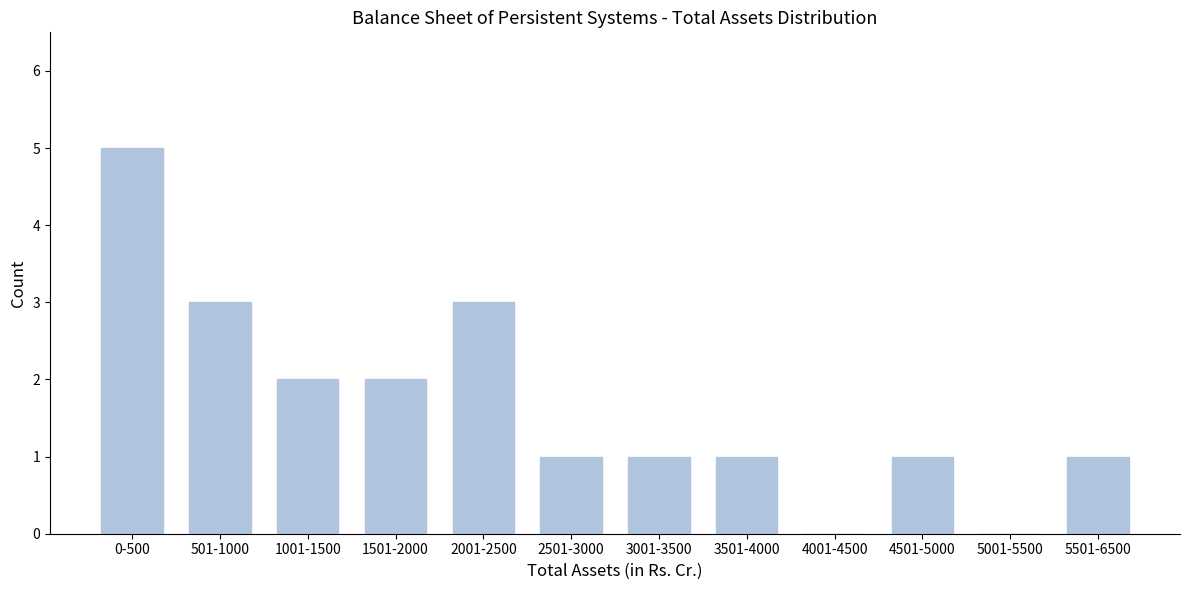

Reading right to left, extract all data points from this chart.

5501-6500=1	5001-5500=0	4501-5000=1	4001-4500=0	3501-4000=1	3001-3500=1	2501-3000=1	2001-2500=3	1501-2000=2	1001-1500=2	501-1000=3	0-500=5